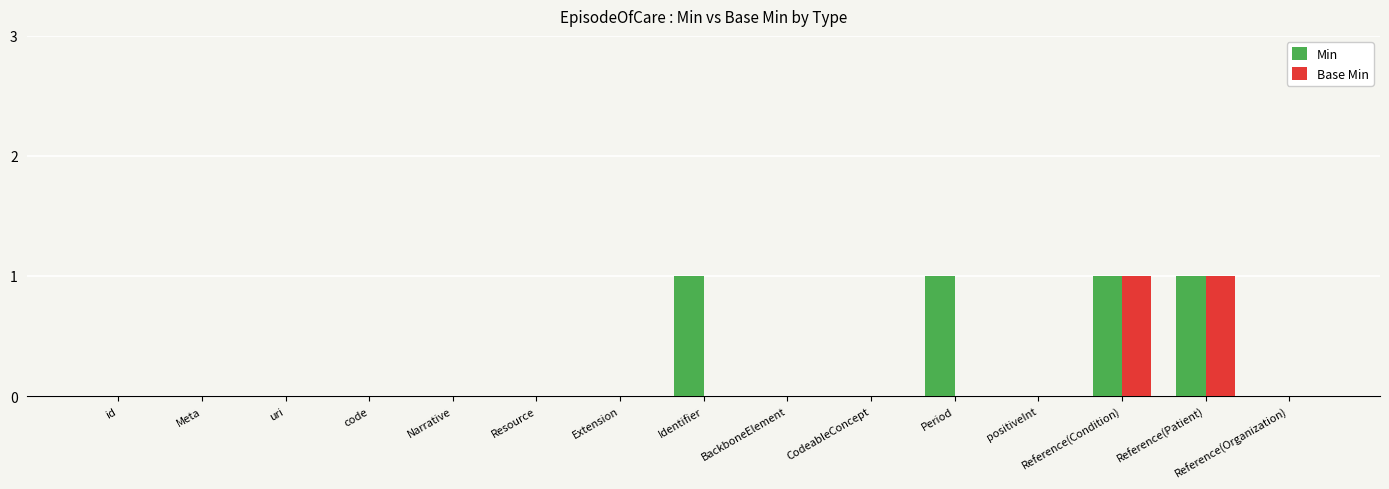

Reading left to right, transcribe all the data shown in this chart.

Min: id=0	Meta=0	uri=0	code=0	Narrative=0	Resource=0	Extension=0	Identifier=1	BackboneElement=0	CodeableConcept=0	Period=1	positiveInt=0	Reference(Condition)=1	Reference(Patient)=1	Reference(Organization)=0
Base Min: id=0	Meta=0	uri=0	code=0	Narrative=0	Resource=0	Extension=0	Identifier=0	BackboneElement=0	CodeableConcept=0	Period=0	positiveInt=0	Reference(Condition)=1	Reference(Patient)=1	Reference(Organization)=0